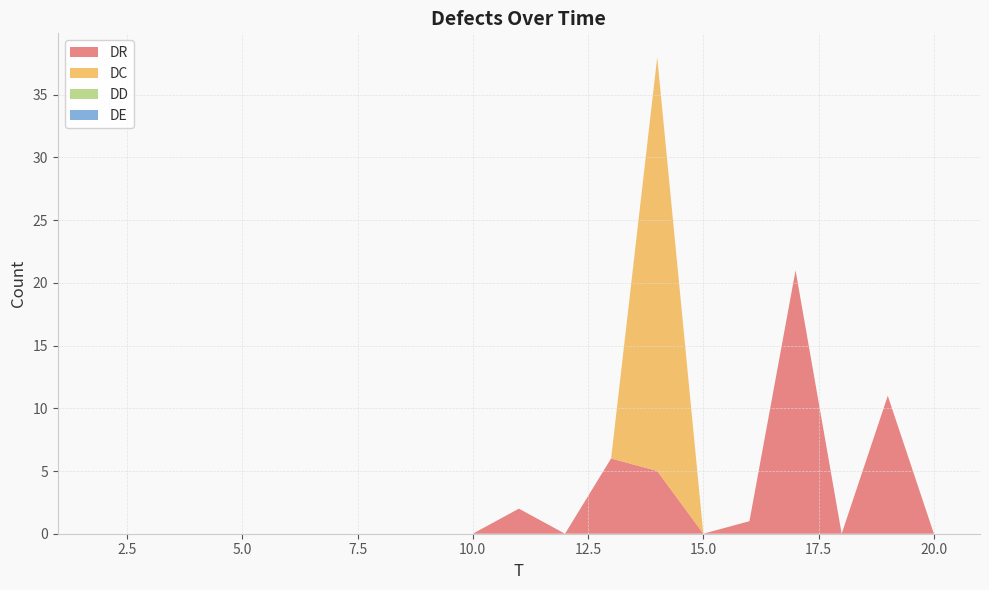

Reading left to right, extract all data points from this chart.

DR: 0	0	0	0	0	0	0	0	0	0	2	0	6	5	0	1	21	0	11	0	0
DC: 0	0	0	0	0	0	0	0	0	0	0	0	0	33	0	0	0	0	0	0	0
DD: 0	0	0	0	0	0	0	0	0	0	0	0	0	0	0	0	0	0	0	0	0
DE: 0	0	0	0	0	0	0	0	0	0	0	0	0	0	0	0	0	0	0	0	0